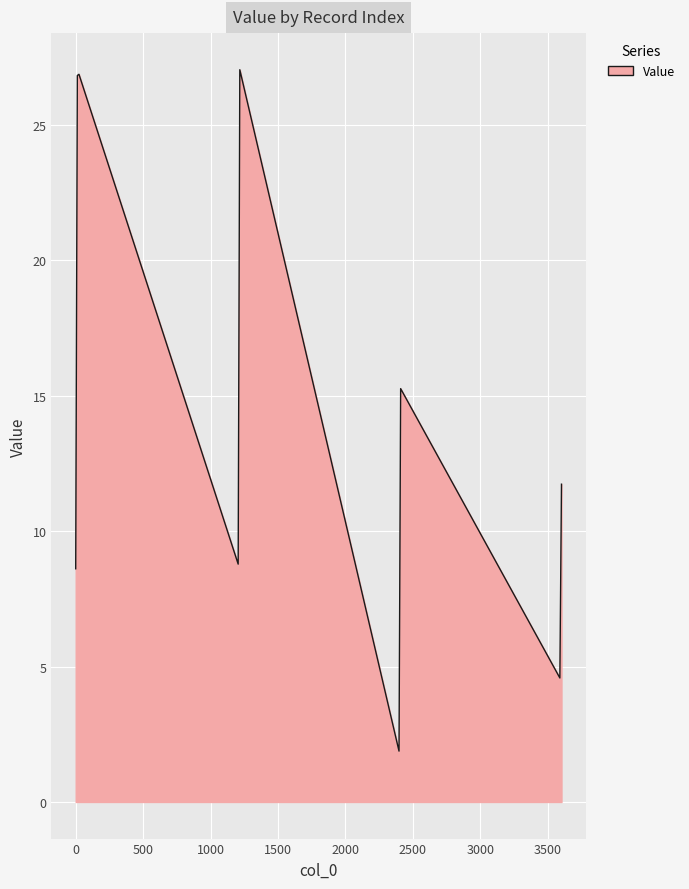

What is the greatest value displayed?

27.0